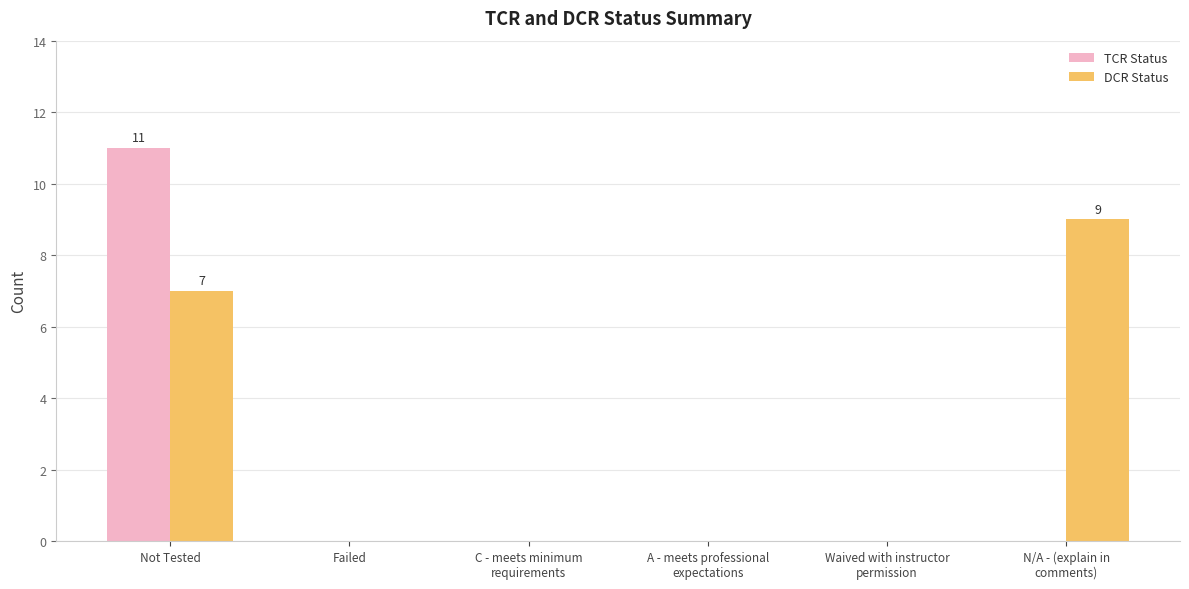

Between Not Tested and Failed, which series saw the biggest shift?

TCR Status